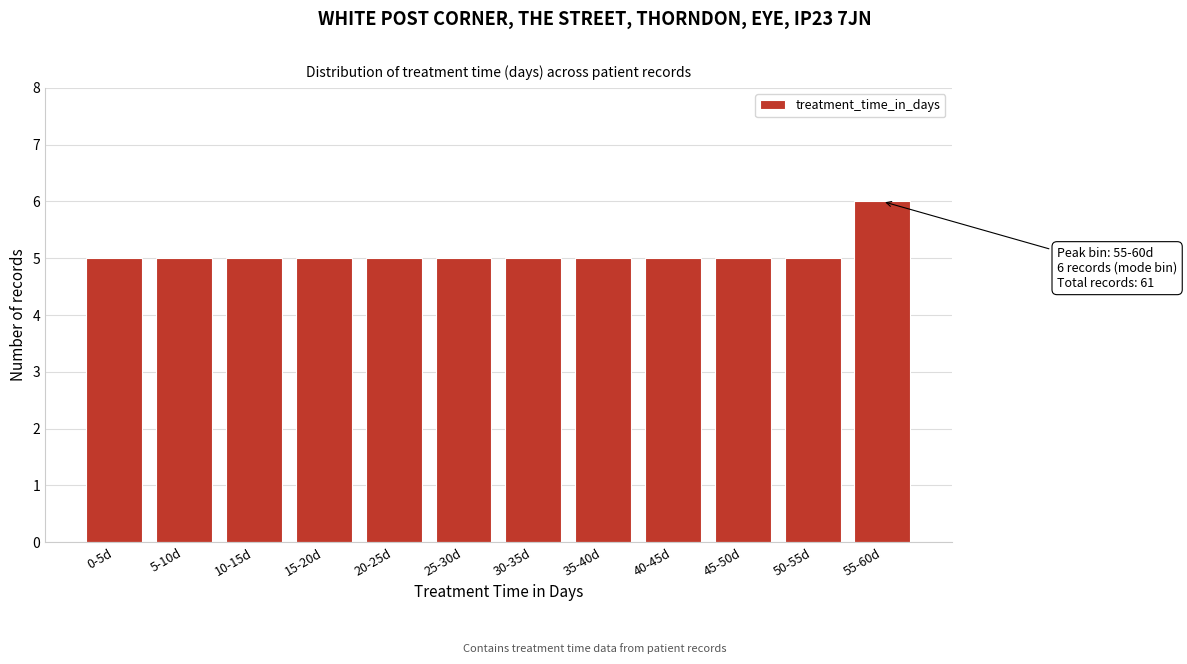

Reading left to right, extract all data points from this chart.

5	5	5	5	5	5	5	5	5	5	5	6